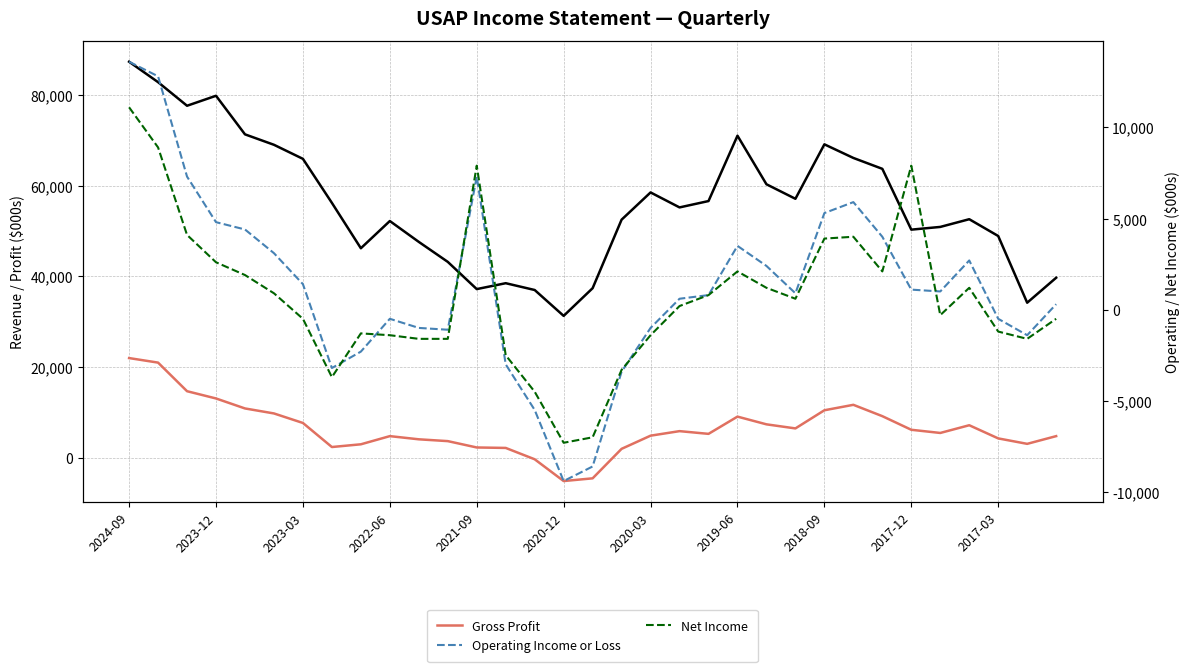

True or false: Operating Income or Loss has a value of -5500 at 14.

True